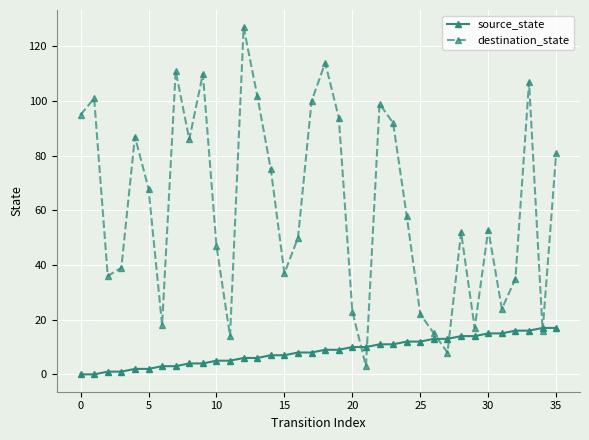

What is the value of the source_state point at the 20th from the left?

9